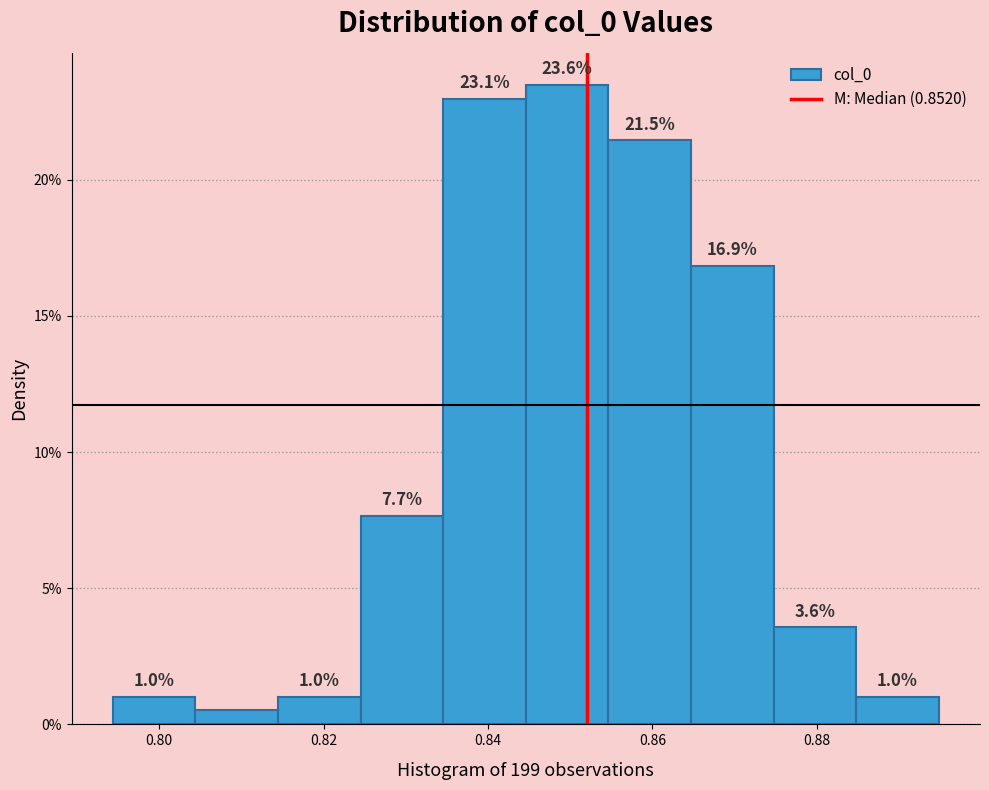

Which range on the x-axis has the tallest bar?

0.844 to 0.854